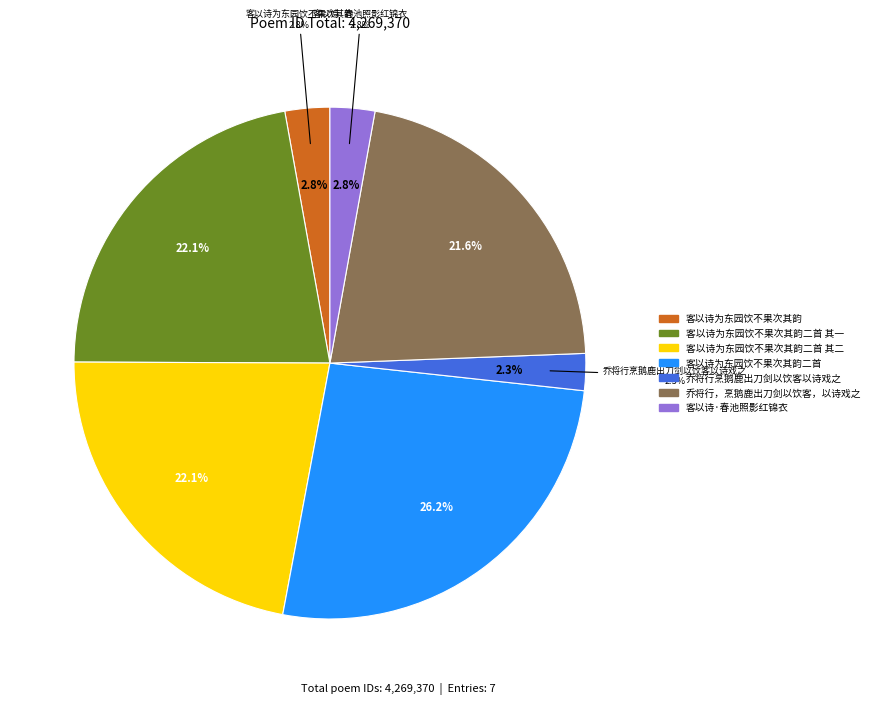

How many slices are in this pie chart?

7